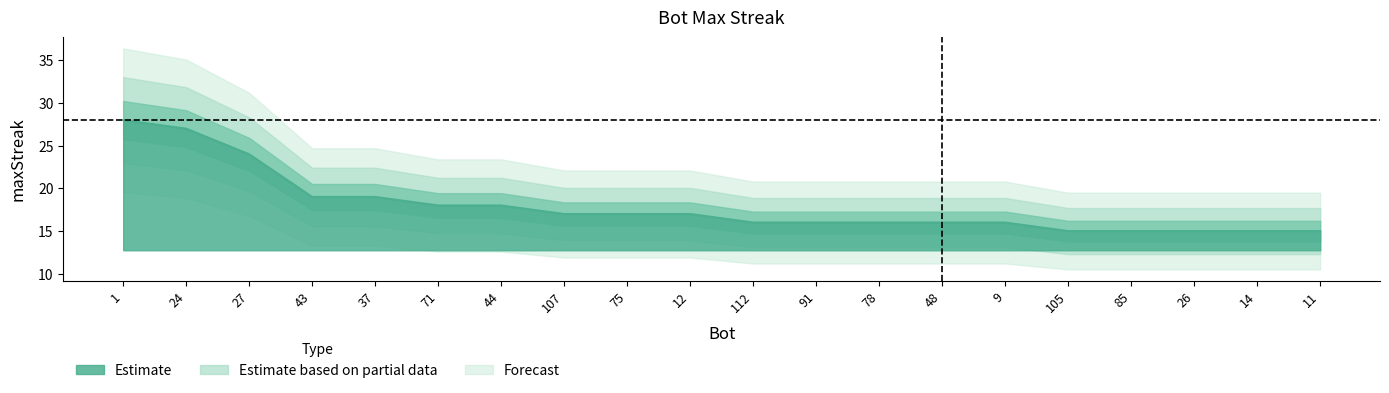

What is the label of the 15th point from the left?

9